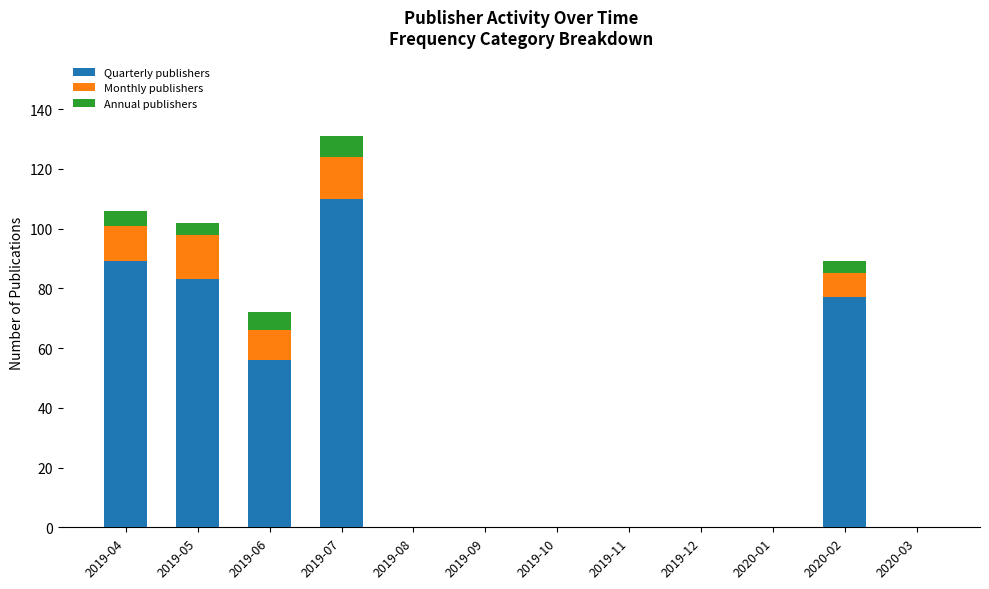

What is the total value across all series at 2019-05?

102